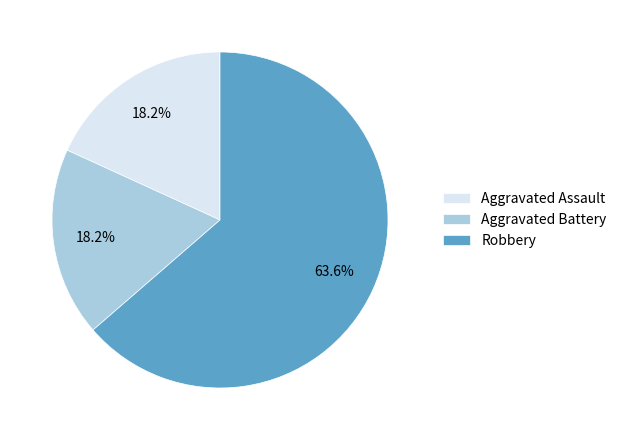

What percentage is NOT represented by Aggravated Battery?

81.8%